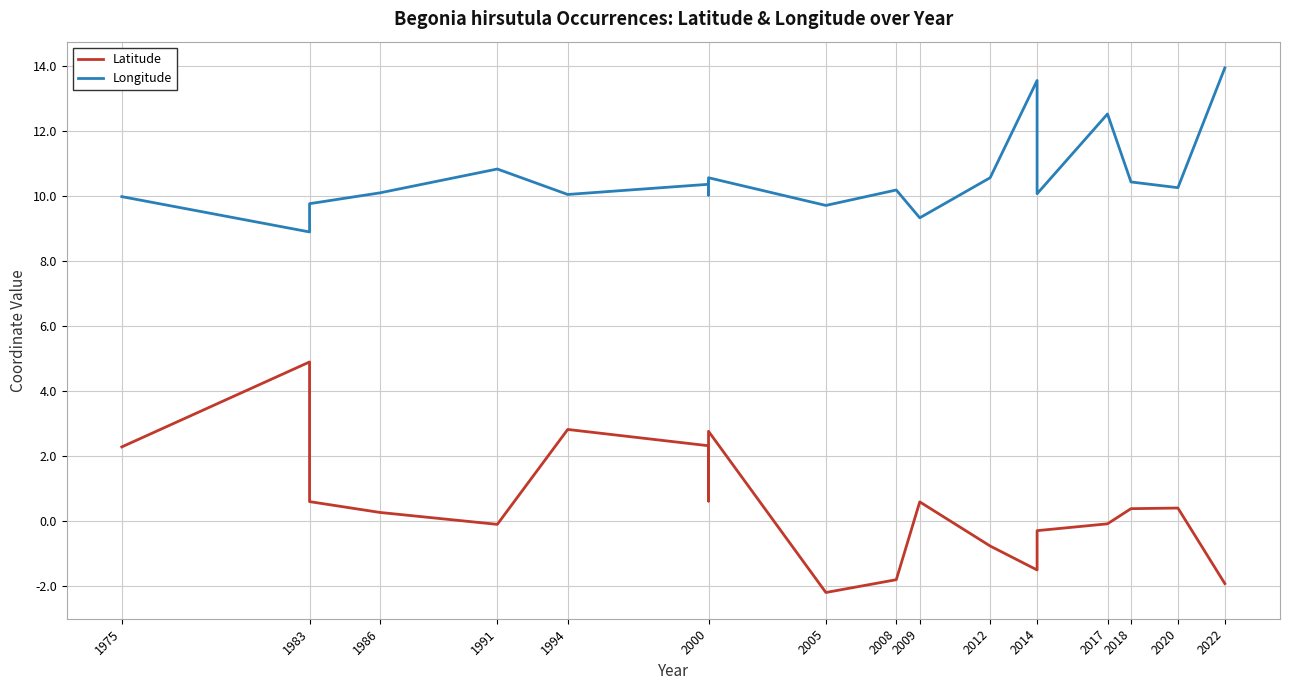

True or false: Latitude has more than 0 interior local peaks.

True